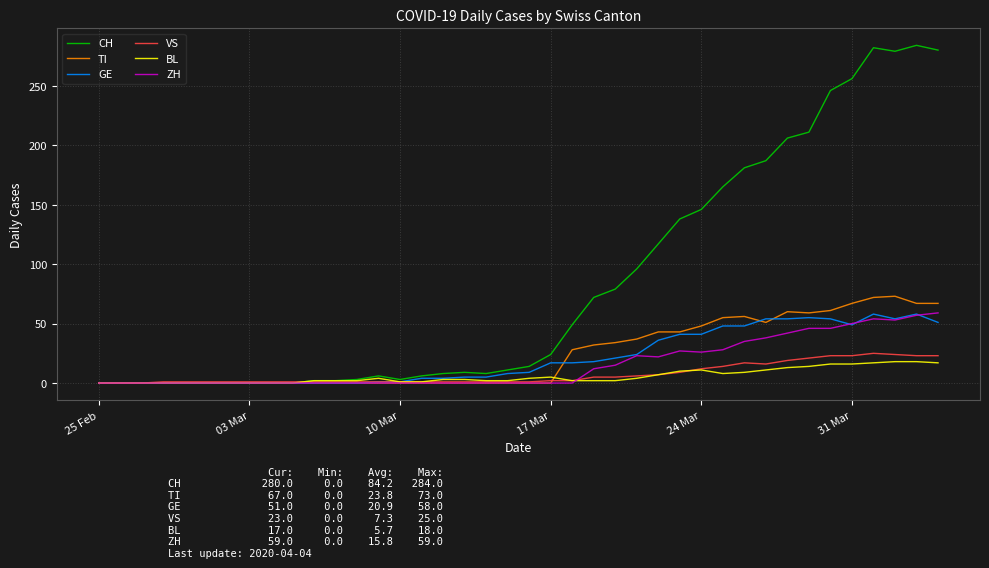

True or false: ZH has more than 1 interior local peaks.

True